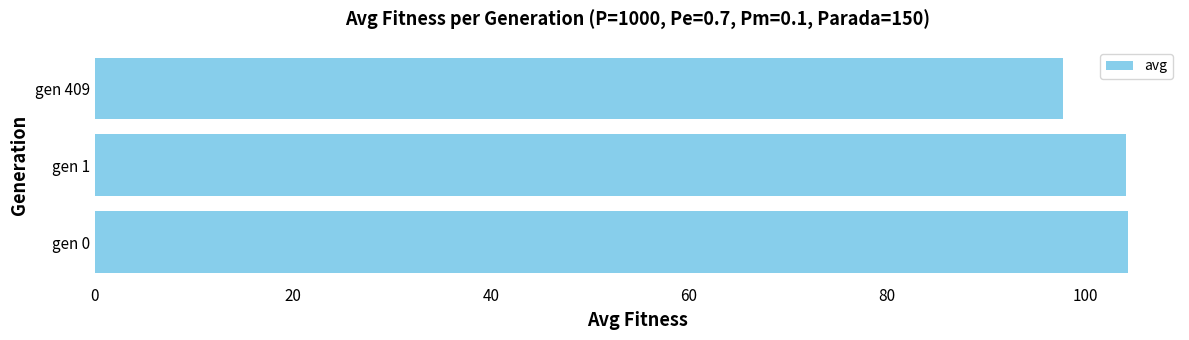

What is the smallest value displayed?

97.8